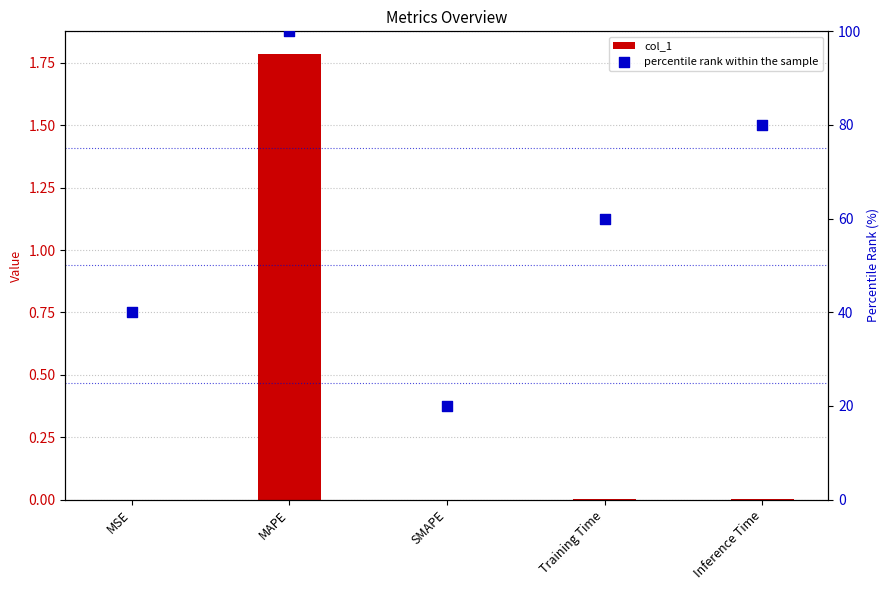

What is the total value across all series at Inference Time?

80.0